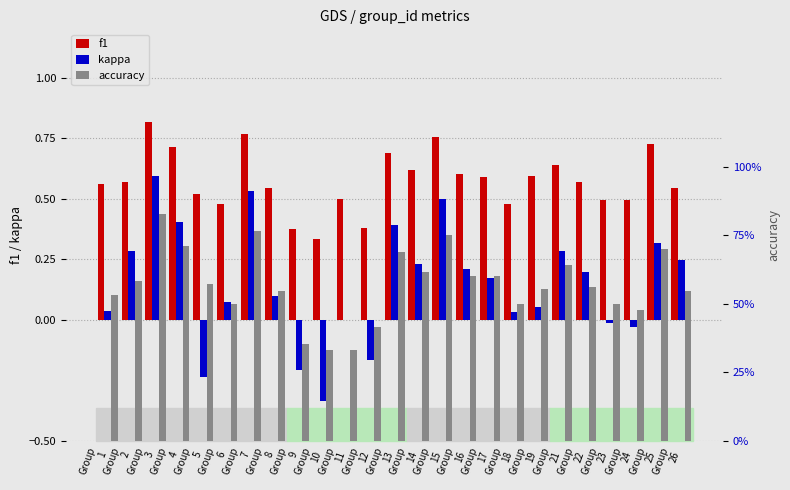

At which label does kappa first exceed 0?

Group
1